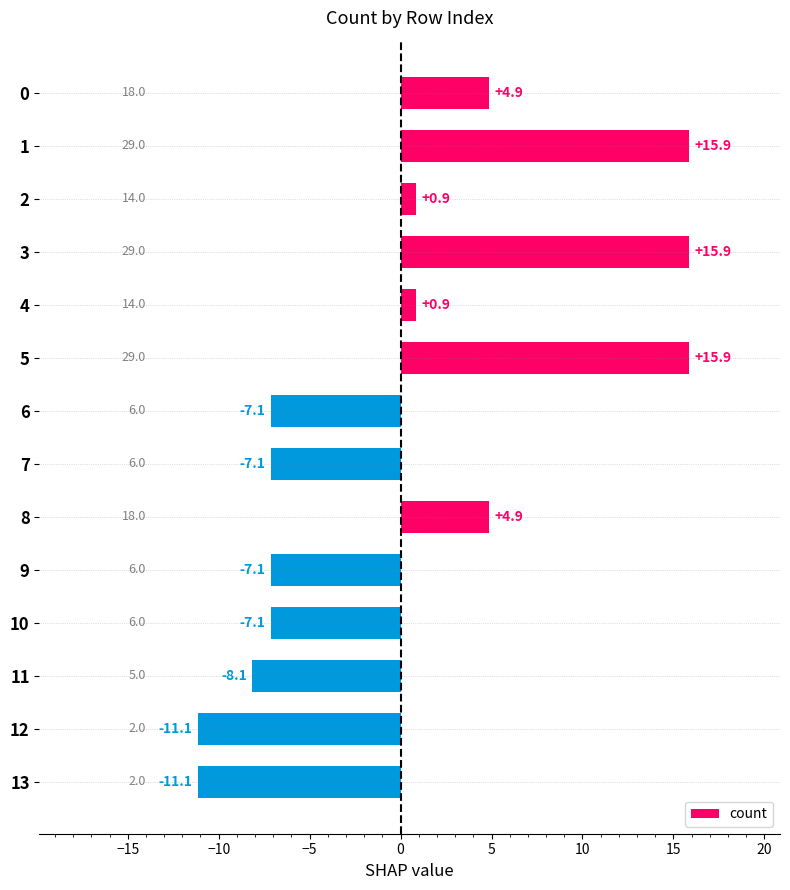

The chart shows a value of 1.5 at 0. True or false?

False